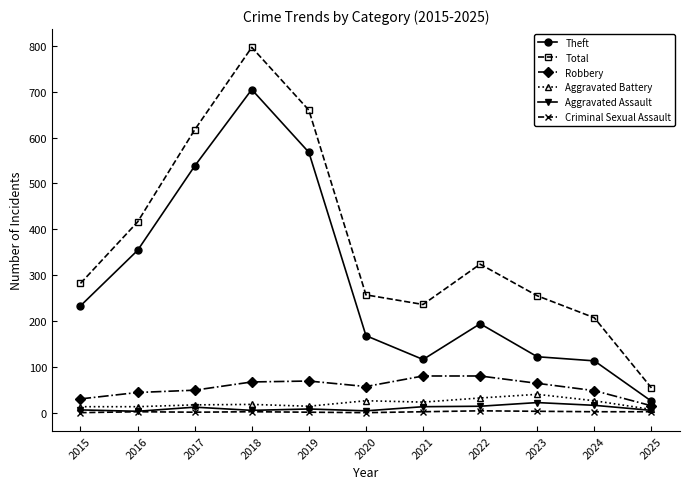

Which series changed the most between 2018 and 2022?

Theft